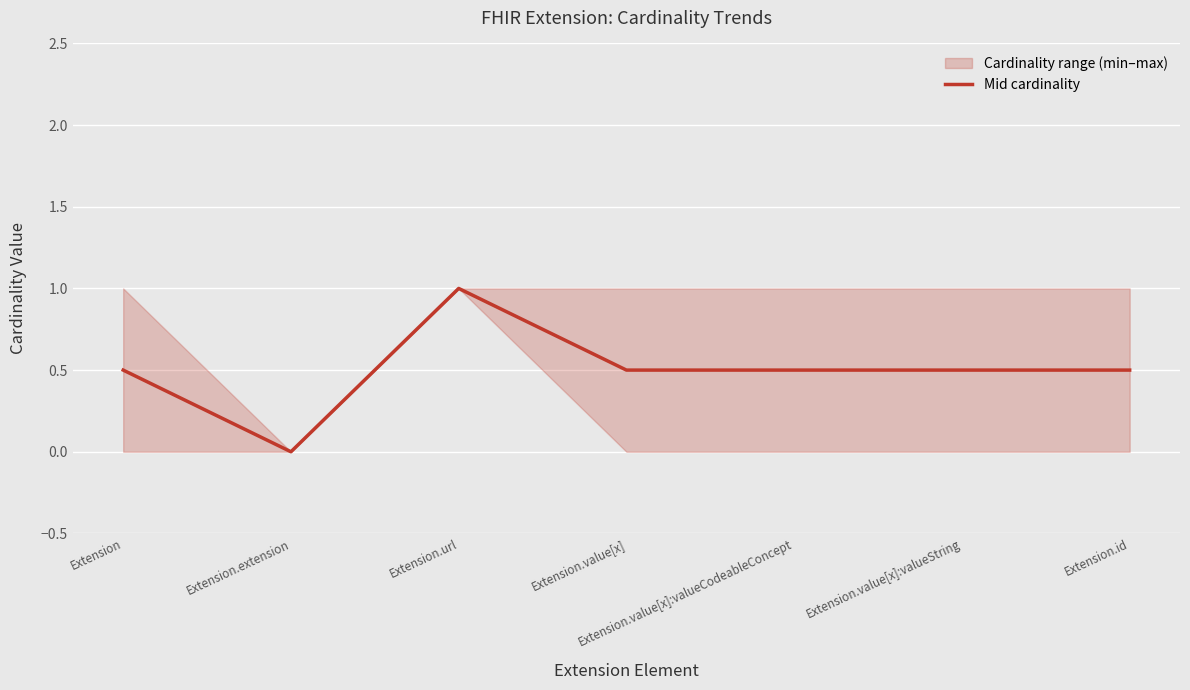

Which label corresponds to the smallest value in the chart?

Extension.extension